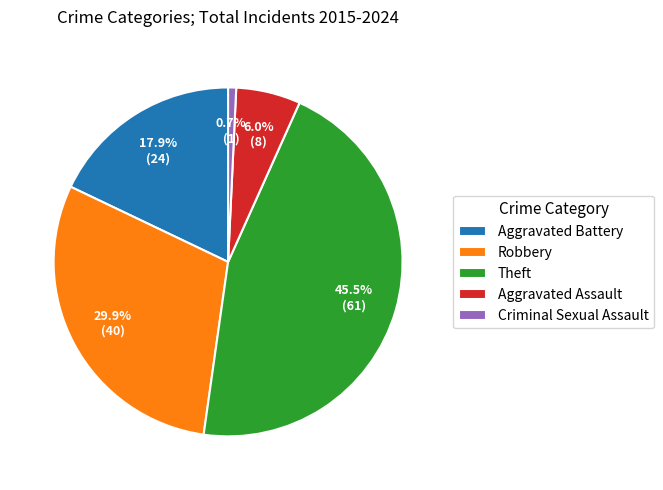

Rank the categories by value from highest to lowest.

Theft, Robbery, Aggravated Battery, Aggravated Assault, Criminal Sexual Assault